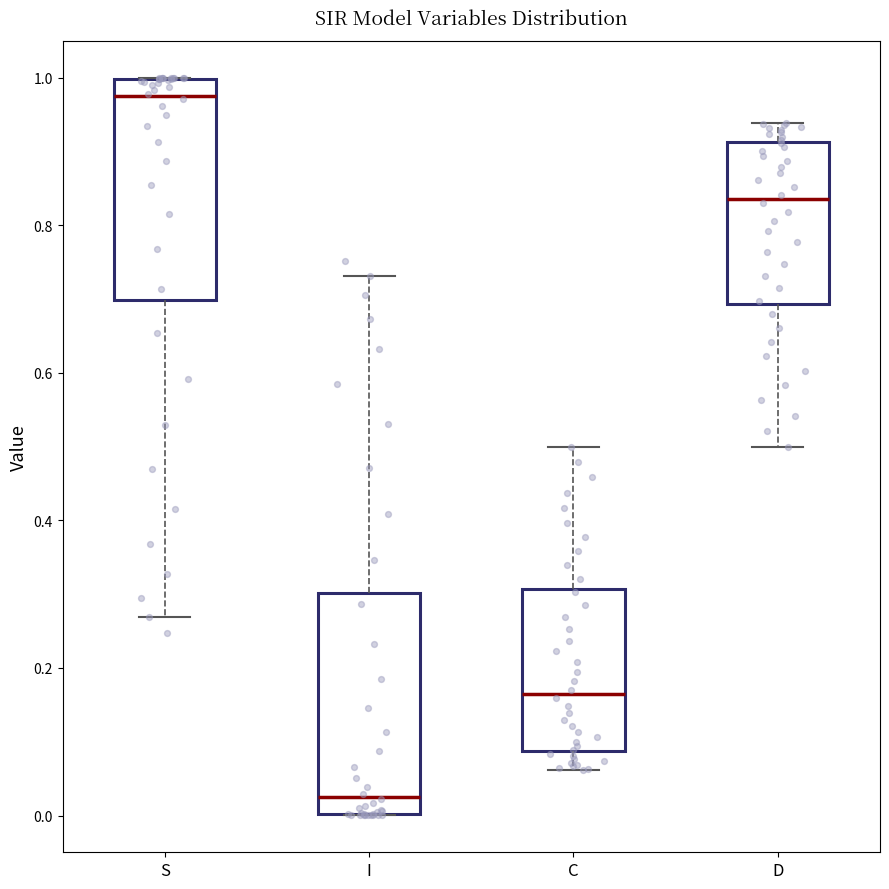

Reading left to right, read every box against the y-axis: the position of its median line, the range the box covers, and the ends of its whiskers. The values are not printed on the chart, so give them approximately, as read against the axis.

S: median 0.98, box 0.70 to 1.00, whiskers 0.26 to 1.00
I: median 0.02, box 0.00 to 0.30, whiskers 0.00 to 0.74
C: median 0.16, box 0.08 to 0.30, whiskers 0.06 to 0.50
D: median 0.84, box 0.70 to 0.92, whiskers 0.50 to 0.94